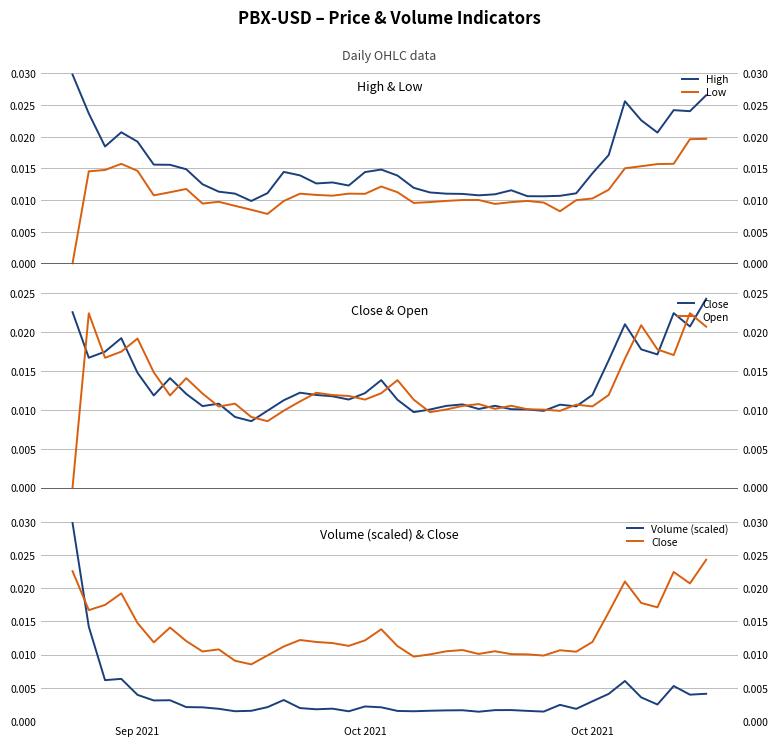

True or false: Low and Open intersect in this chart.

False